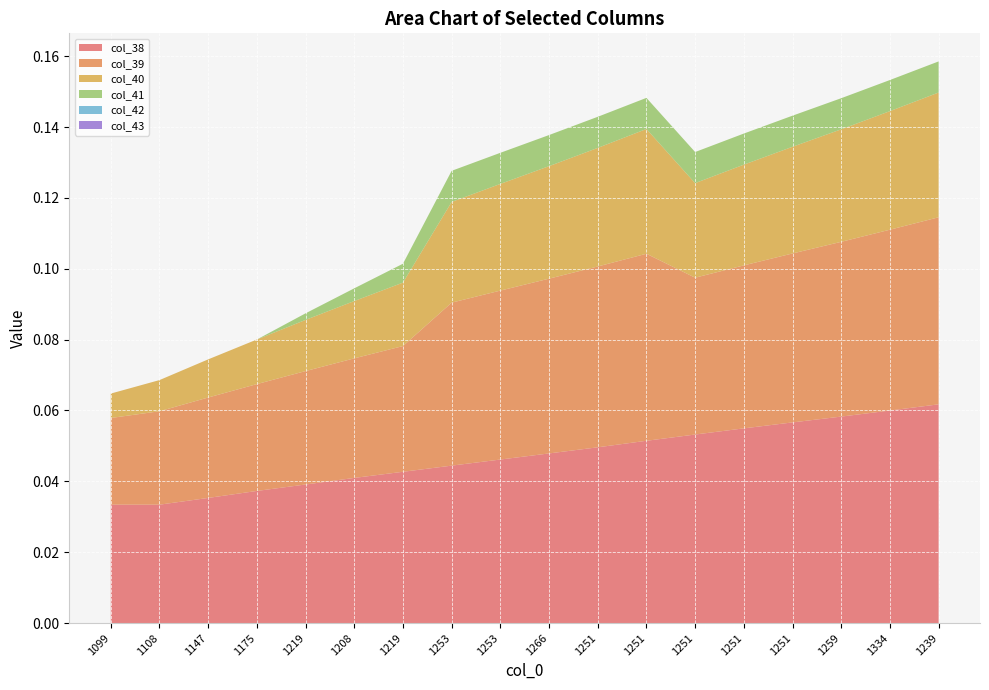

Reading right to left, transcribe all the data shown in this chart.

col_38: 0.1	0.1	0.1	0.1	0.1	0.1	0.1	0.0	0.0	0.0	0.0	0.0	0.0	0.0	0.0	0.0	0.0	0.0
col_39: 0.1	0.1	0.0	0.0	0.0	0.0	0.1	0.1	0.0	0.0	0.0	0.0	0.0	0.0	0.0	0.0	0.0	0.0
col_40: 0.0	0.0	0.0	0.0	0.0	0.0	0.0	0.0	0.0	0.0	0.0	0.0	0.0	0.0	0.0	0.0	0.0	0.0
col_41: 0.0	0.0	0.0	0.0	0.0	0.0	0.0	0.0	0.0	0.0	0.0	0.0	0.0	0.0	0.0	0.0	0.0	0.0
col_42: 0.0	0.0	0.0	0.0	0.0	0.0	0.0	0.0	0.0	0.0	0.0	0.0	0.0	0.0	0.0	0.0	0.0	0.0
col_43: 0.0	0.0	0.0	0.0	0.0	0.0	0.0	0.0	0.0	0.0	0.0	0.0	0.0	0.0	0.0	0.0	0.0	0.0